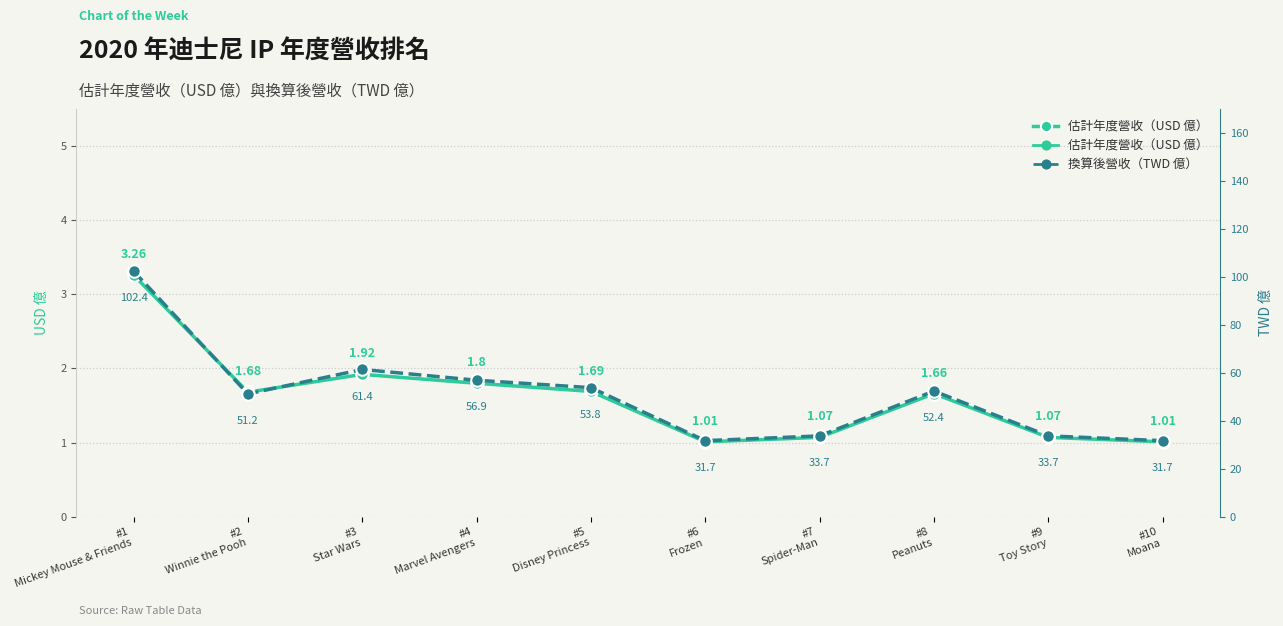

Which category has the highest value in the 估計年度營收（USD 億） series?

#1
Mickey Mouse & Friends